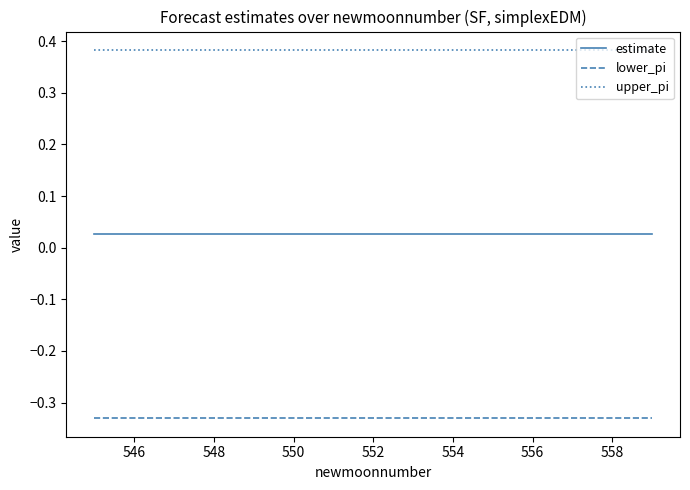

Rank the series by their average value, from highest to lowest.

upper_pi, estimate, lower_pi